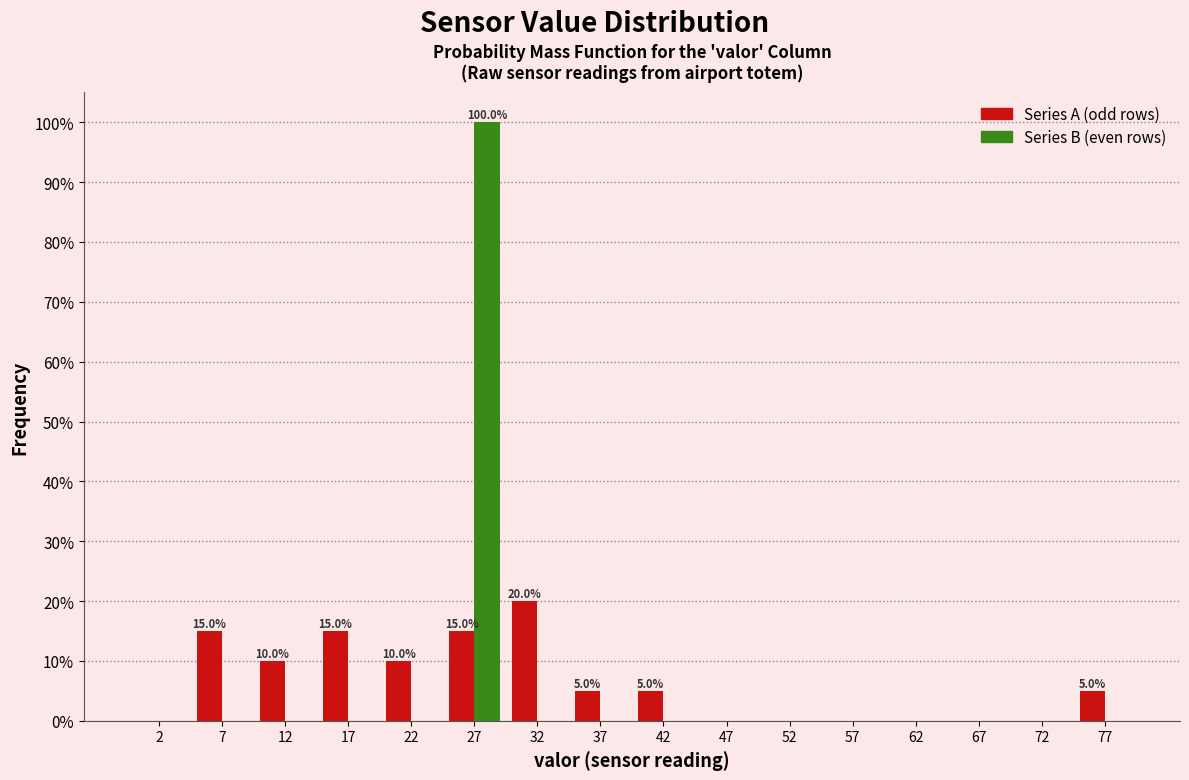

In the Series A (odd rows) series, which range on the x-axis has the tallest bar?

30 to 35